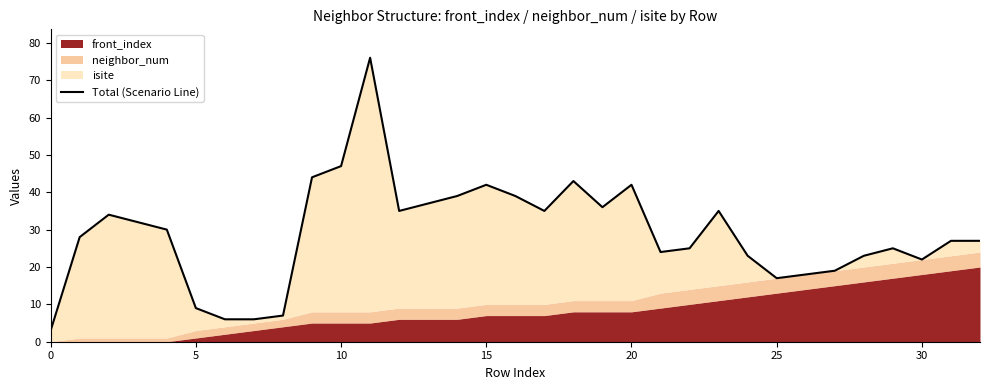

What is the maximum value shown in the chart?

76